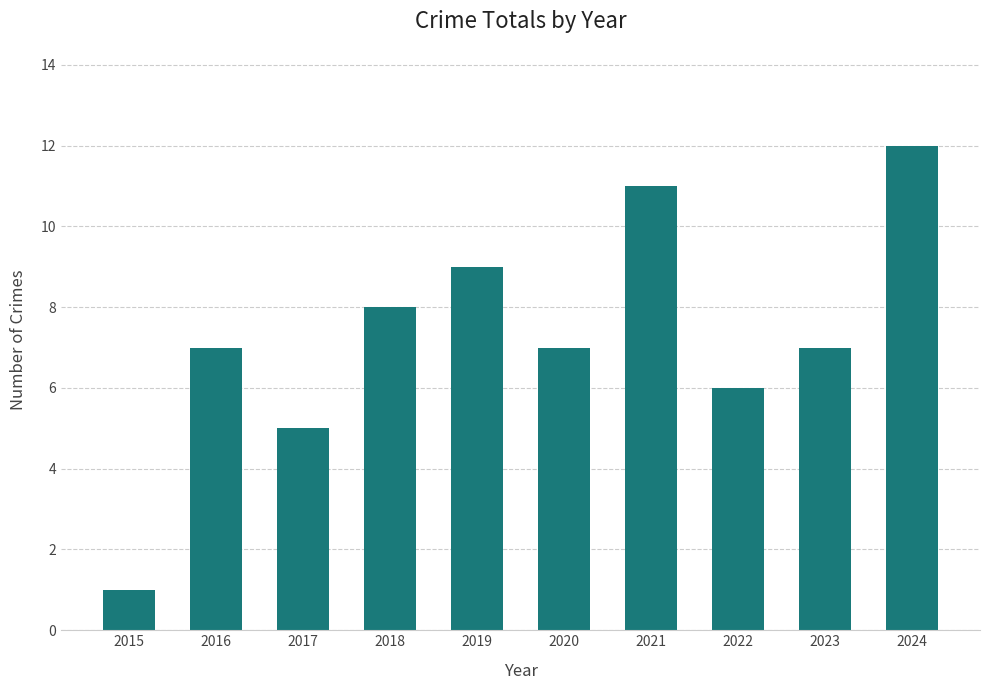

Are the bars grouped side by side (vs. stacked)?

No